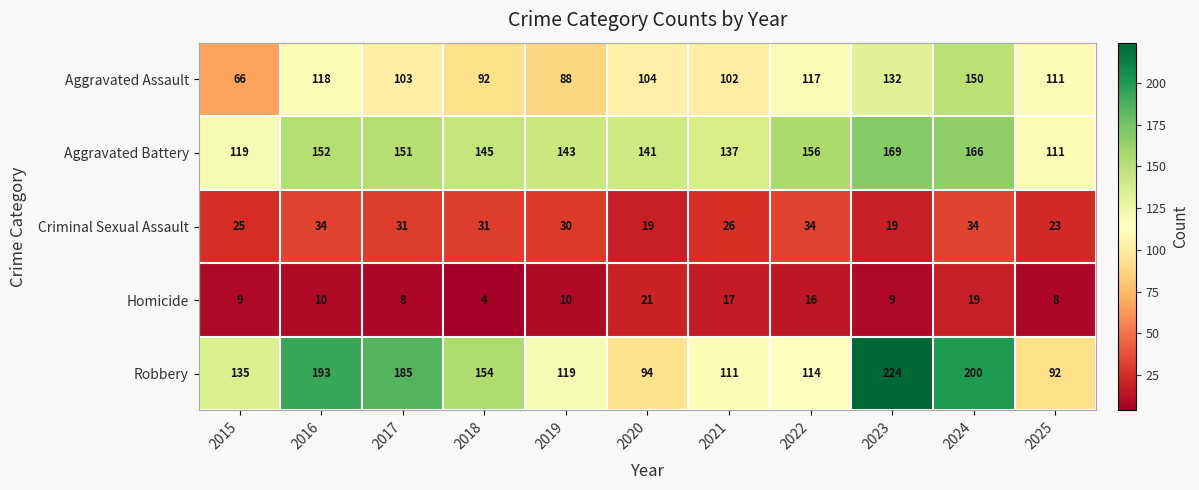

What is the total value across all series at 2024?

569